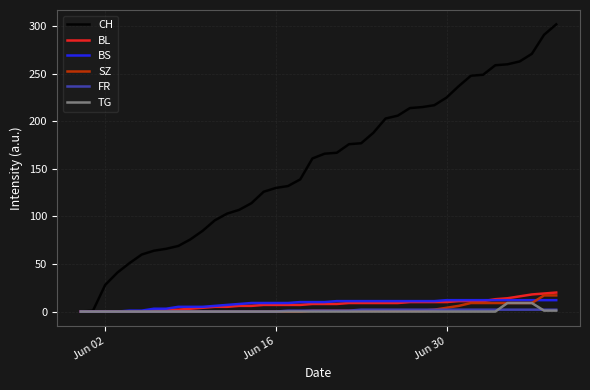

Does the chart display data point markers on the line(s)?

No